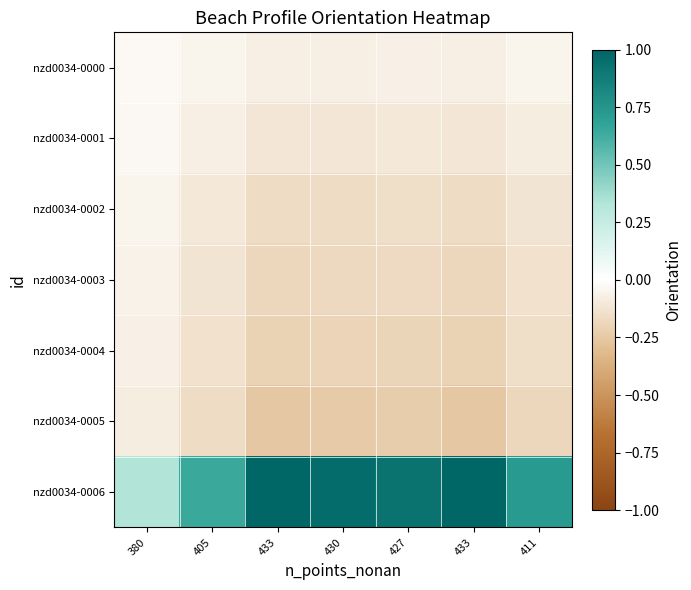

Which label corresponds to the smallest value in the chart?

433